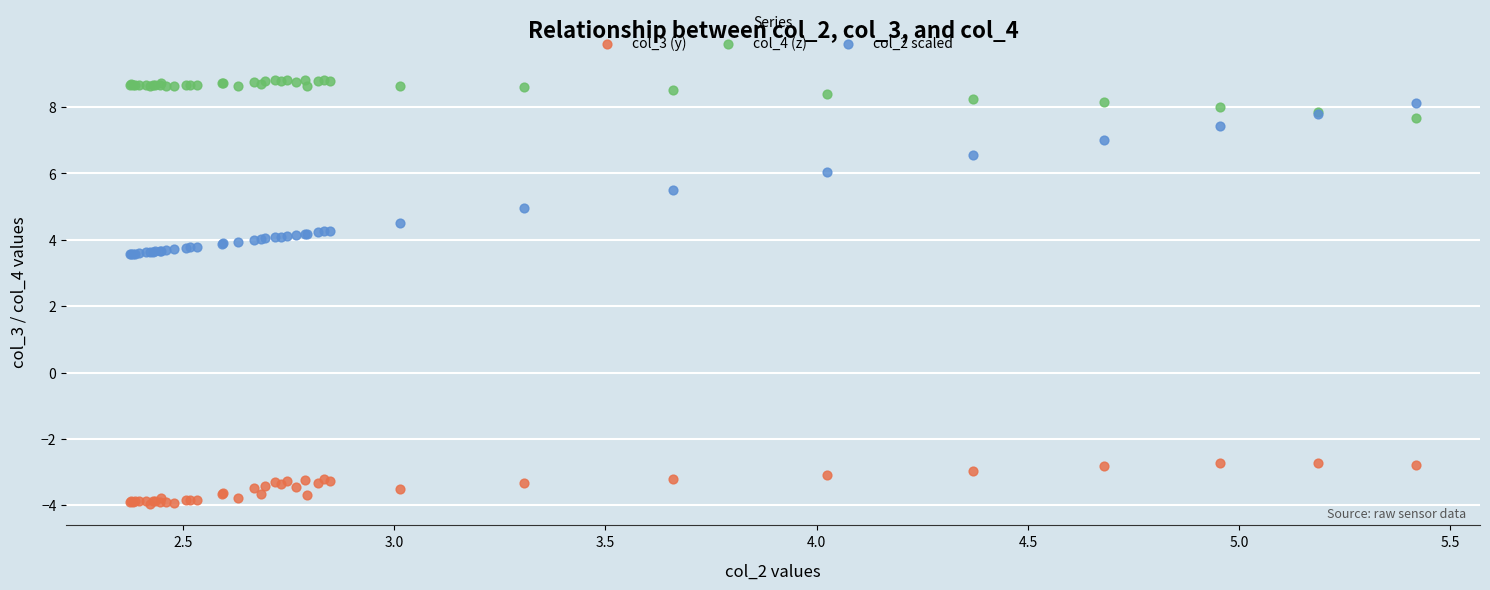

What is the X range (max minus min) for the scatter plot?

3.0